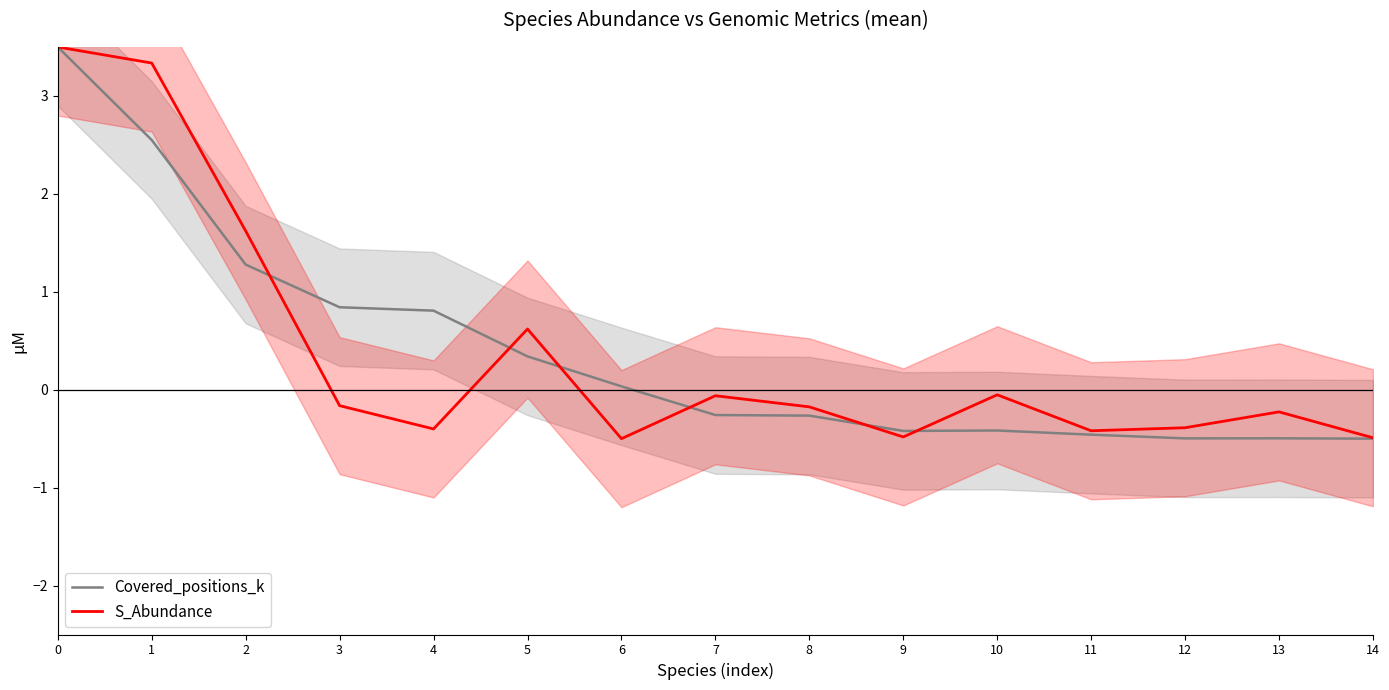

Which category has the lowest value across all series?

14